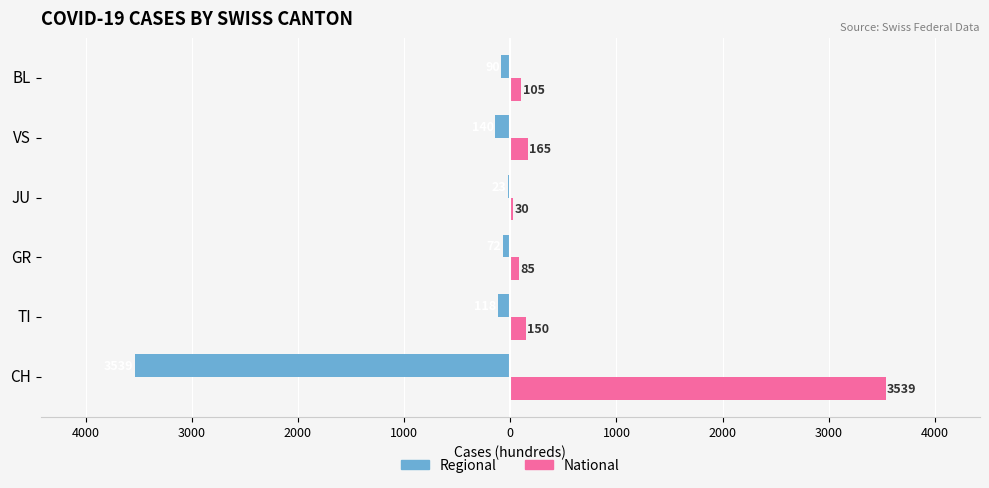

What are all the series names shown in the legend?

Regional, National